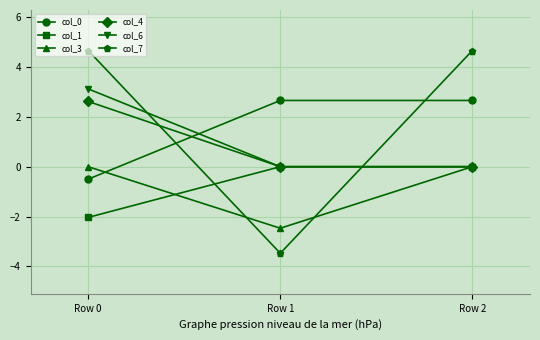

How many positive values does the col_0 series have?

2